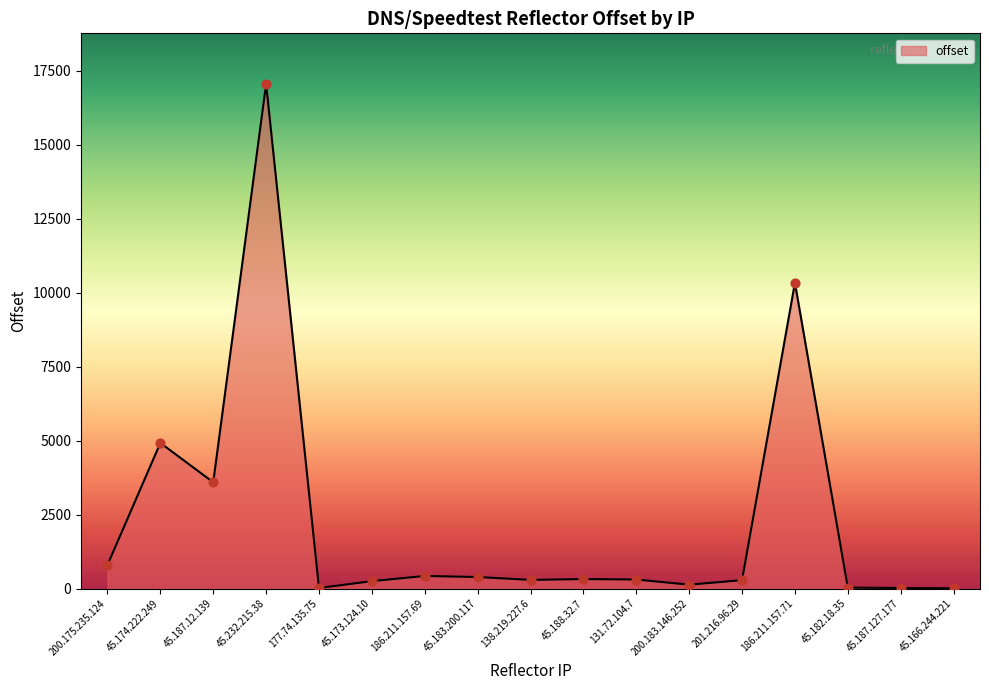

What is the ratio of the value at 186.211.157.69 to the value at 138.219.227.6?

1.5